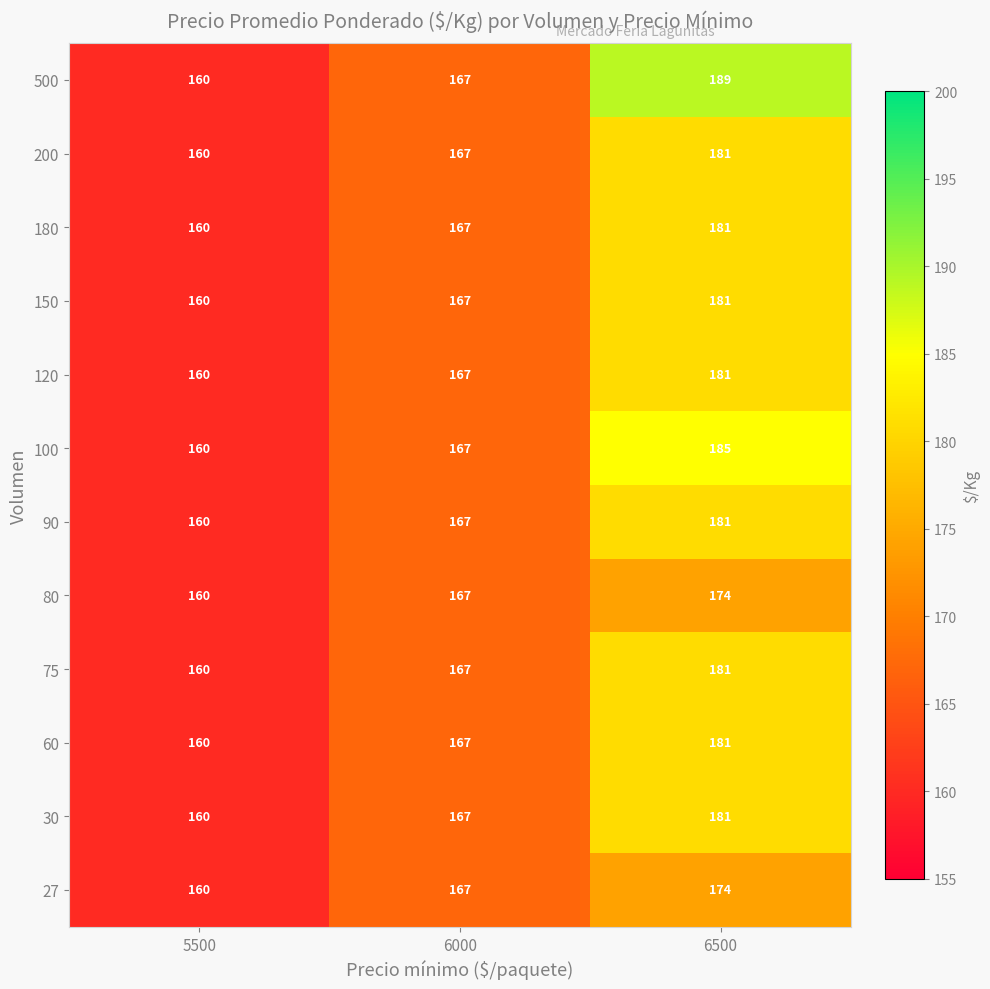

At which category is the sum across all series the highest?

6500